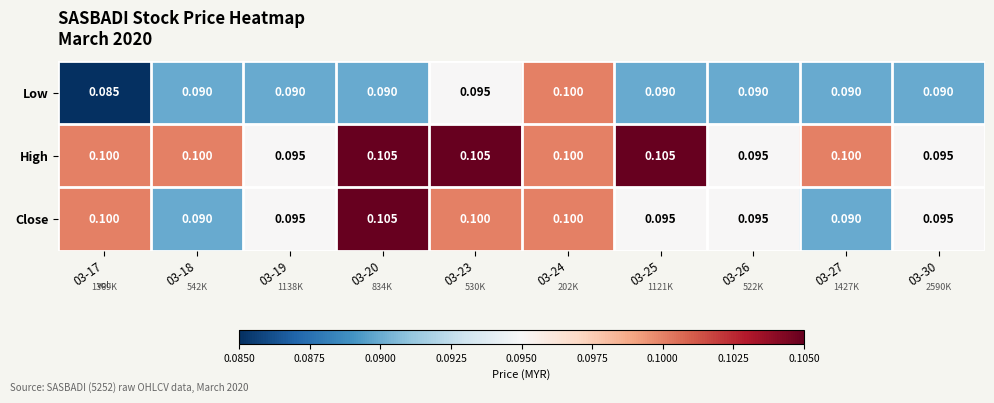

List the series in order of their overall mean, highest first.

High, Close, Low